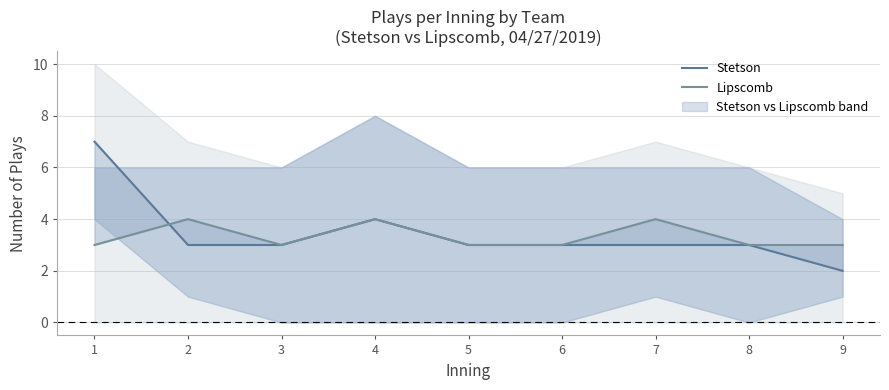

What is the minimum value shown in the chart?

2